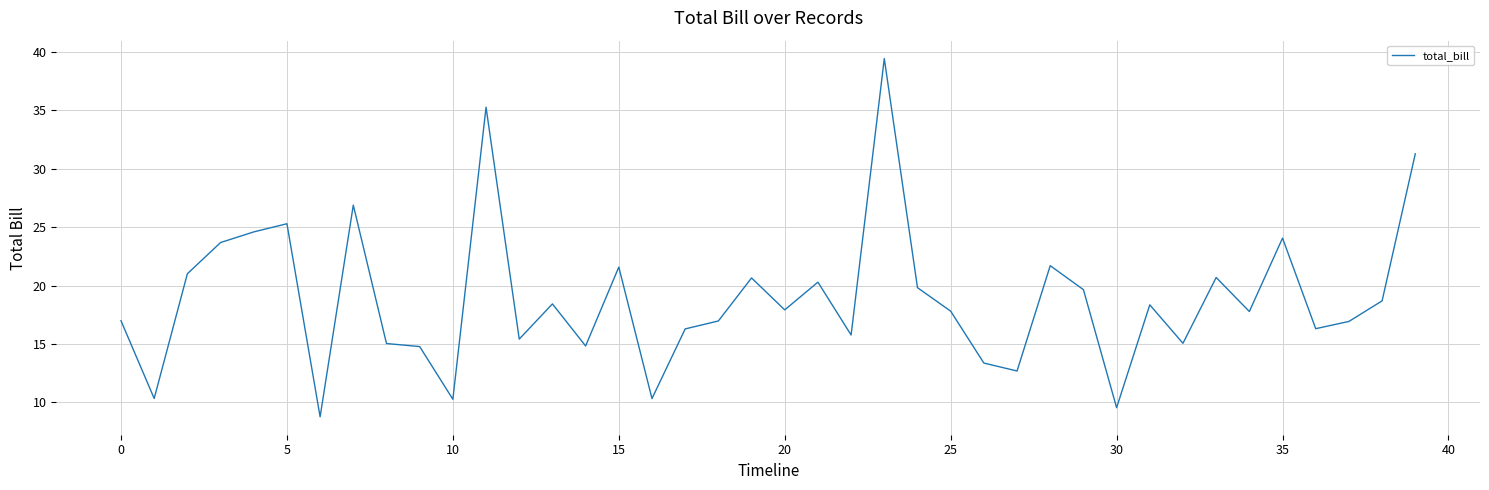

What is the maximum value shown in the chart?

39.4